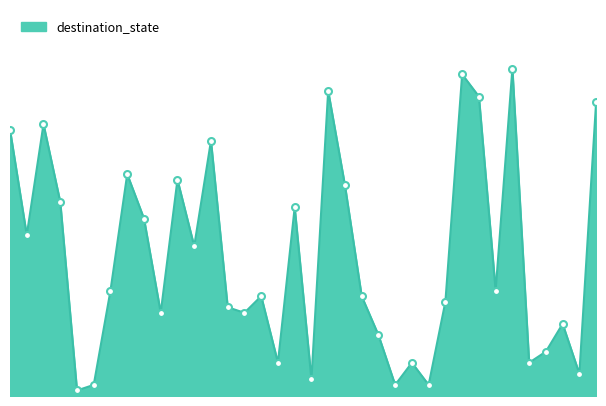

Reading right to left, what are all the values shown in this chart?

53	4	13	8	6	59	19	54	58	17	2	6	2	11	18	38	55	3	34	6	18	15	16	46	27	39	15	32	40	19	2	1	35	49	29	48